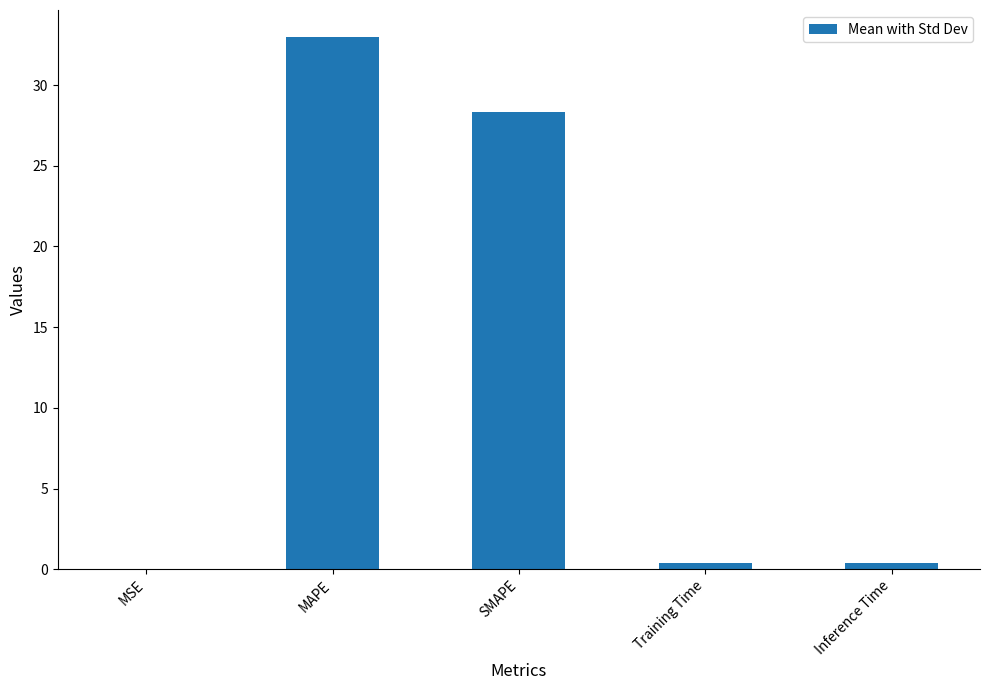

At which label is the value closest to 16?

SMAPE